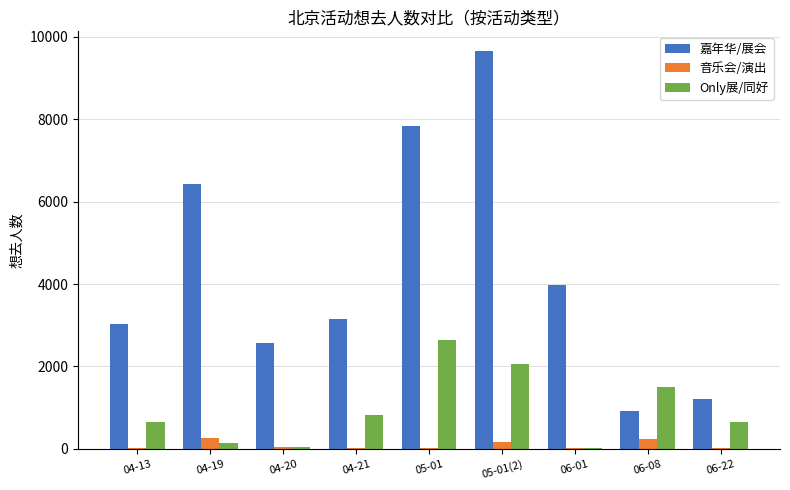

What are all the series names shown in the legend?

嘉年华/展会, 音乐会/演出, Only展/同好